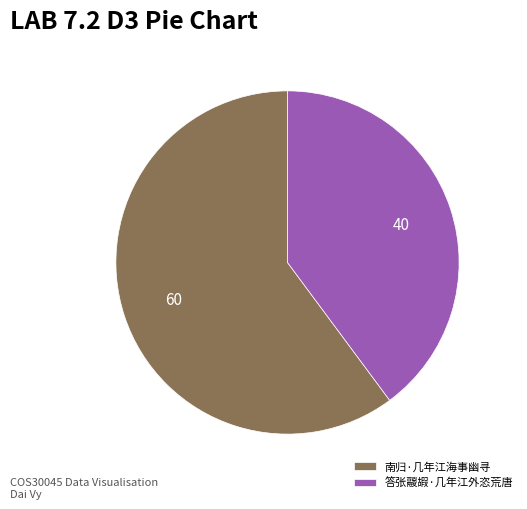

Does 南归·几年江海事幽寻 represent more than half of the total?

Yes